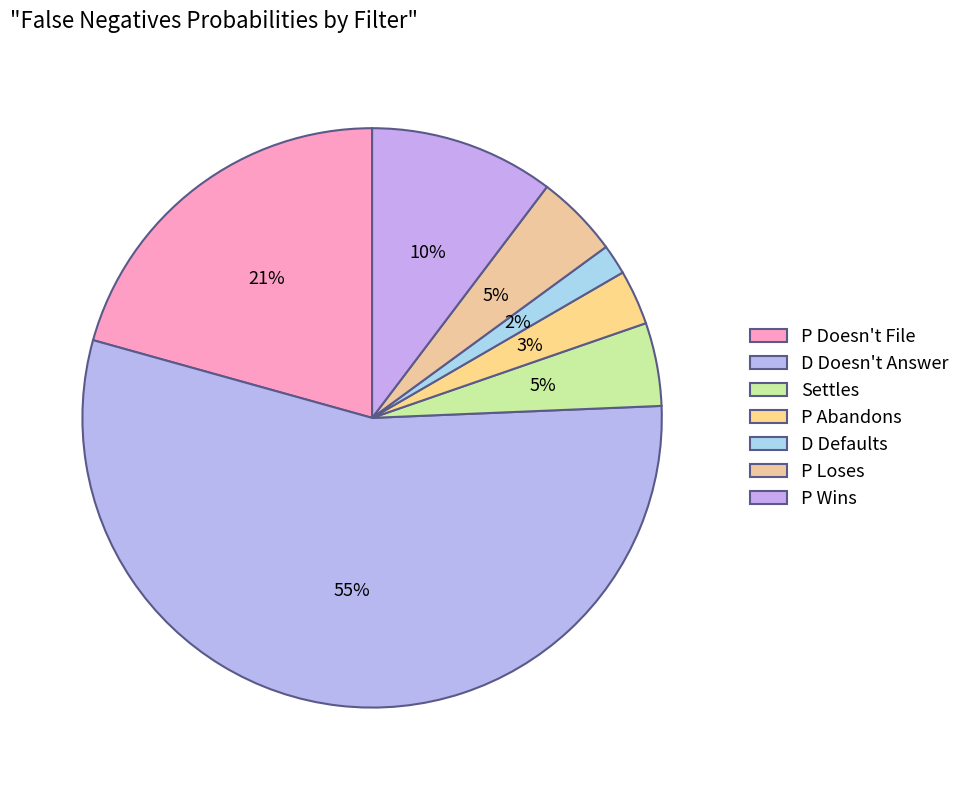

How many segments does this pie chart have?

7